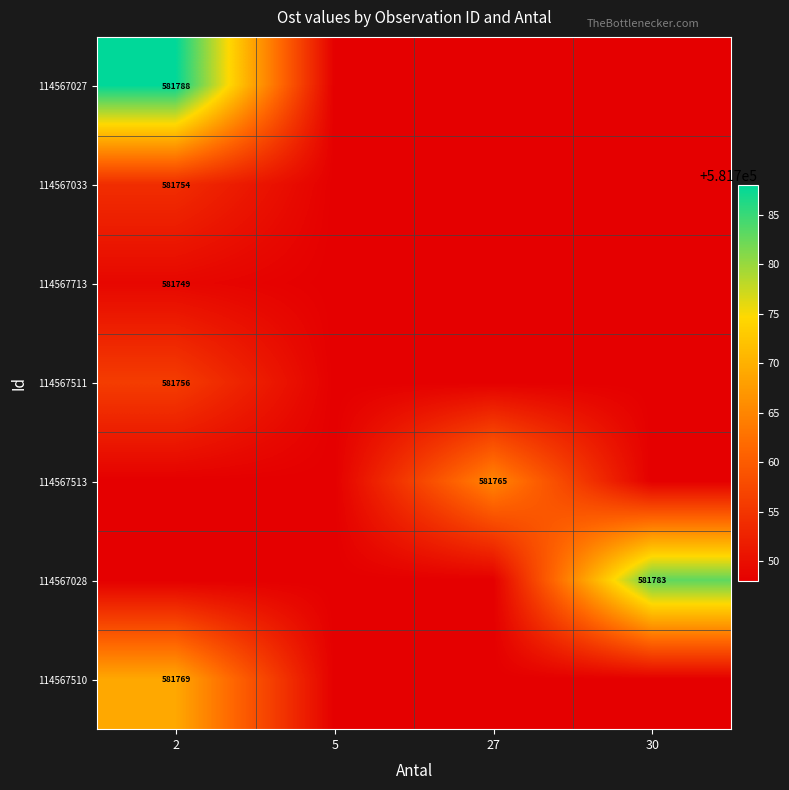

What is the lowest value of the 114567027 series?

581748